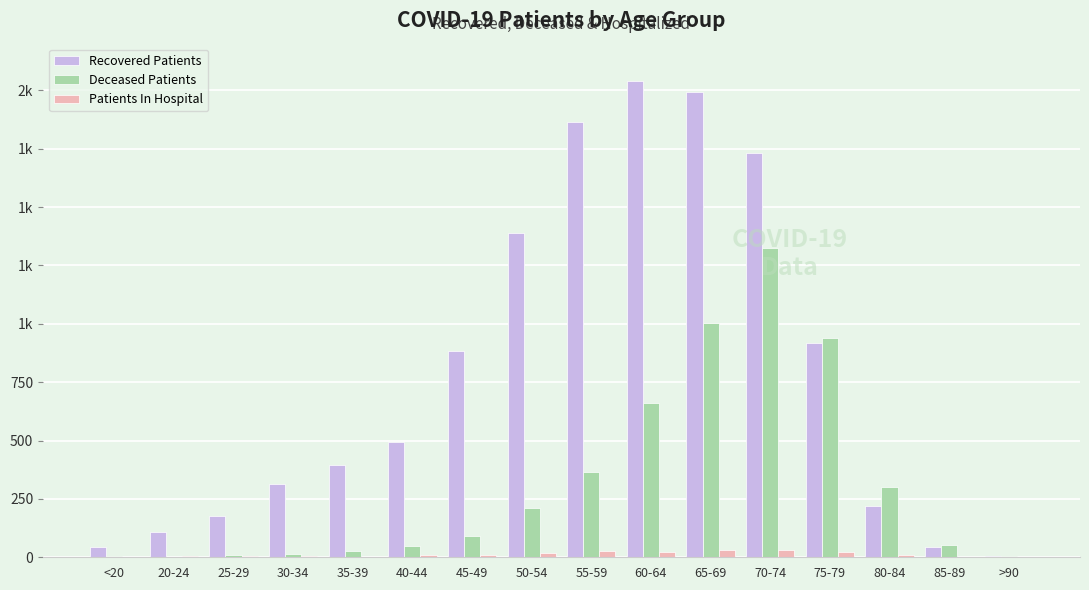

At how many categories does at least one series exceed 1381?

5